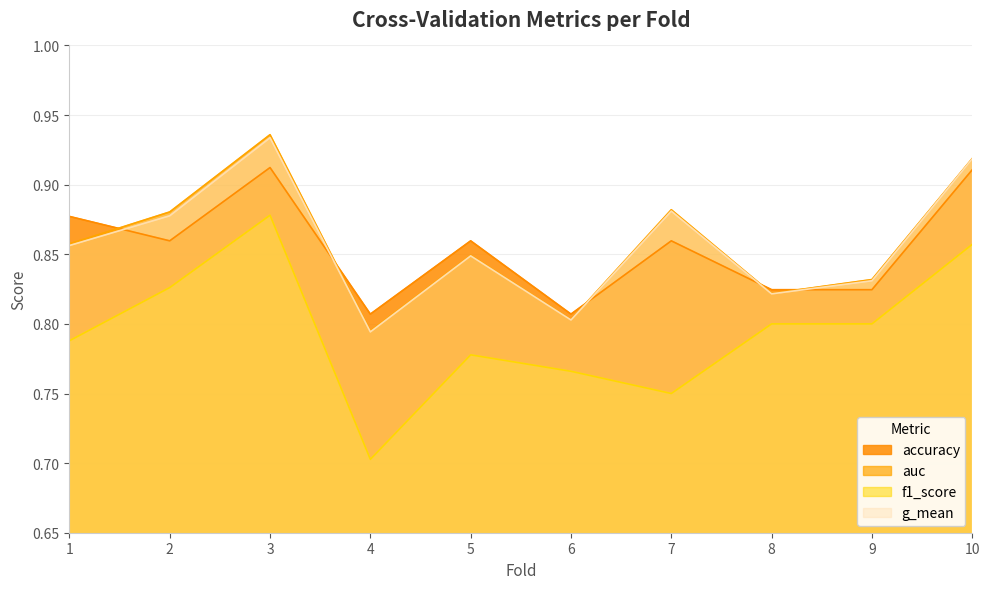

How many series are shown in this chart?

4